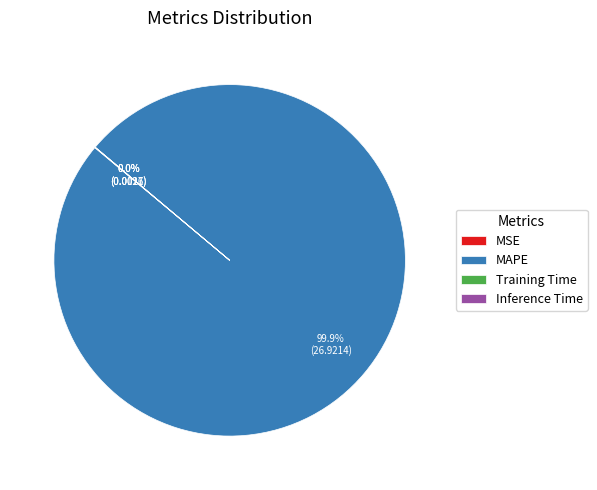

Does any single category account for the majority?

Yes